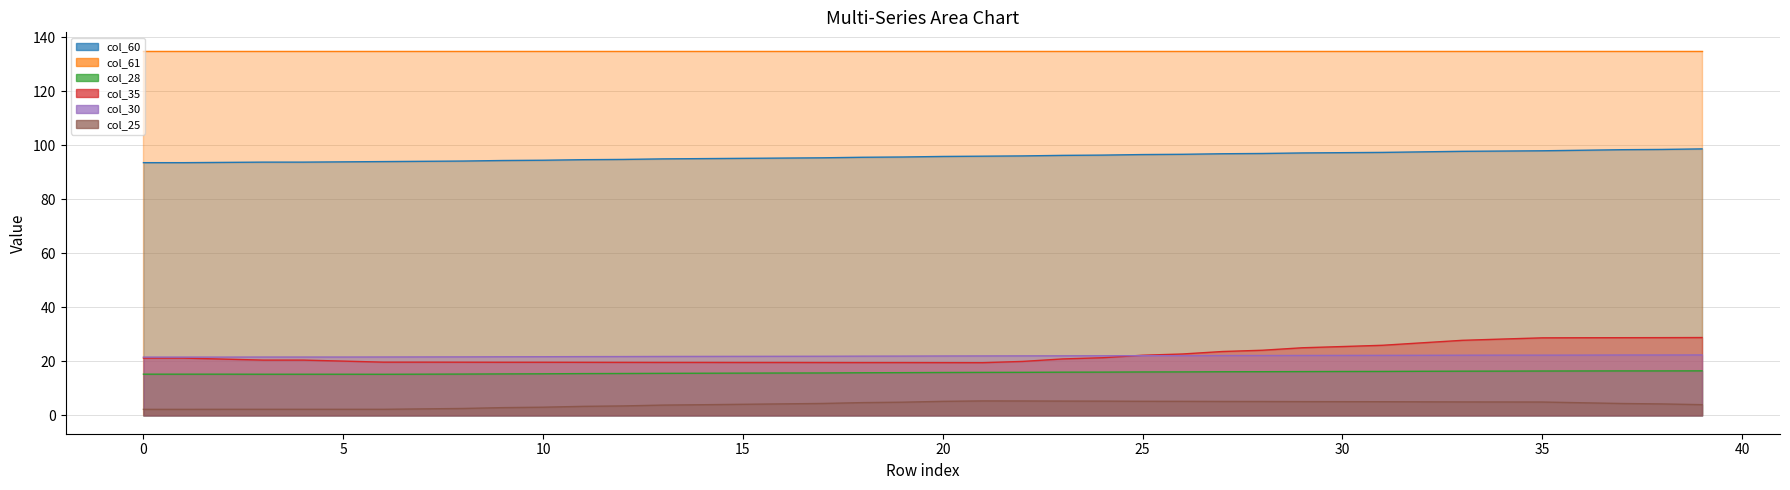

How many values in the col_25 series are below 4?

15